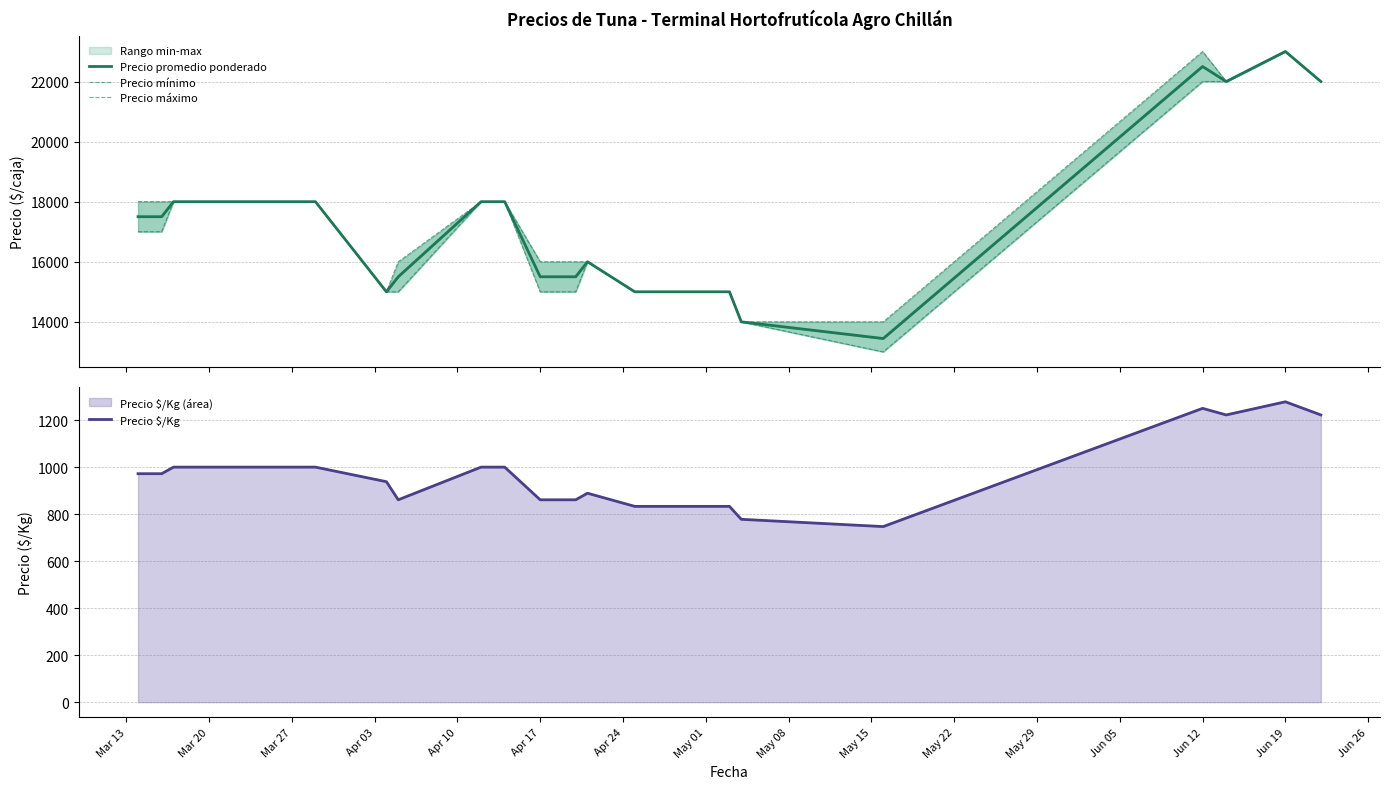

What are all the series names shown in the legend?

Precio promedio ponderado, Precio mínimo, Precio máximo, Precio $/Kg